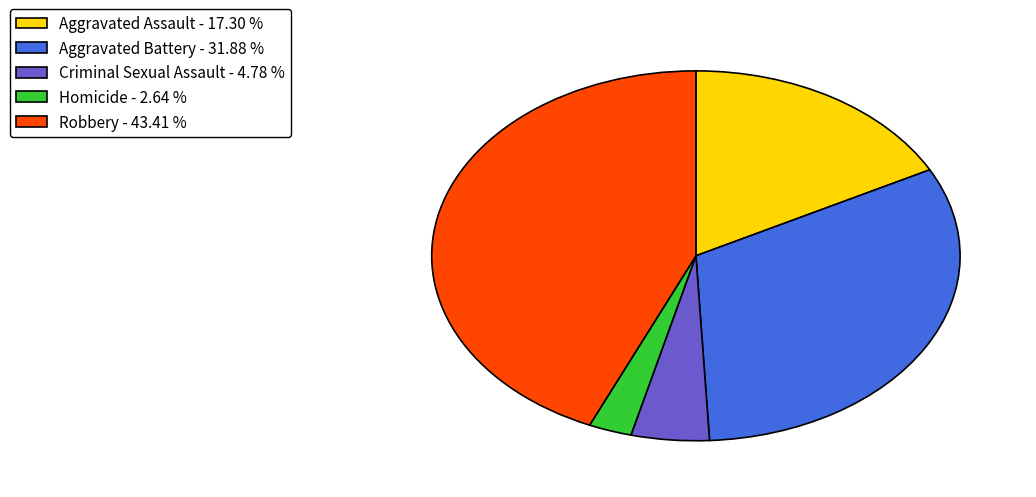

Does Criminal Sexual Assault represent more than half of the total?

No